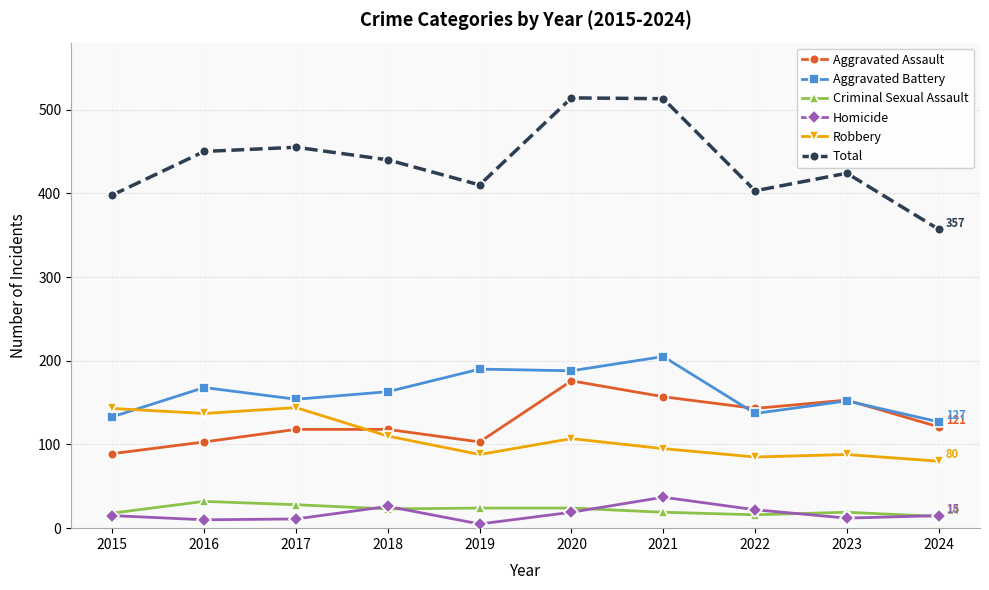

Where is the first local minimum for Aggravated Assault?

2019